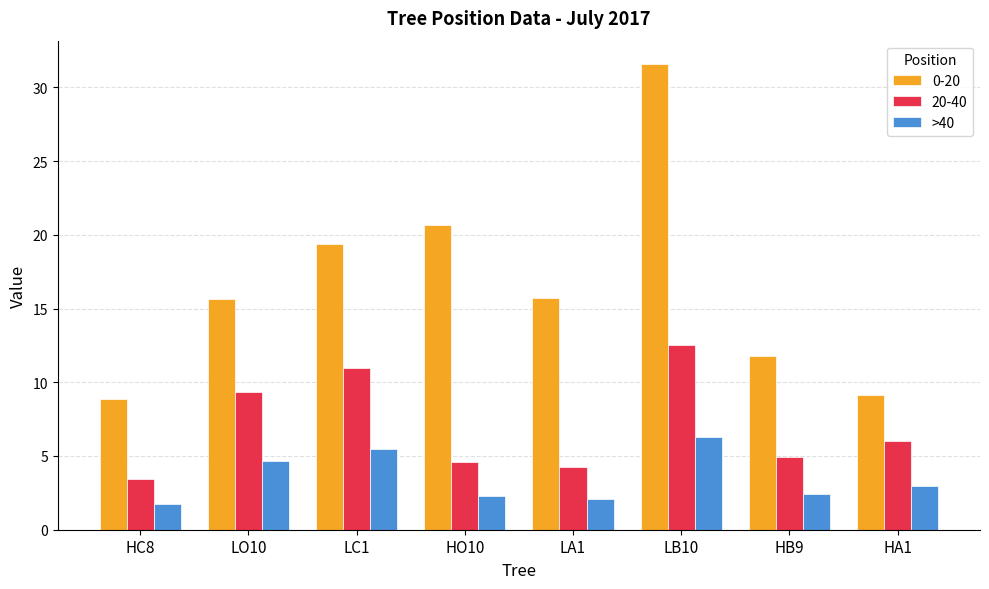

At which category does the chart reach its peak across all series?

LB10